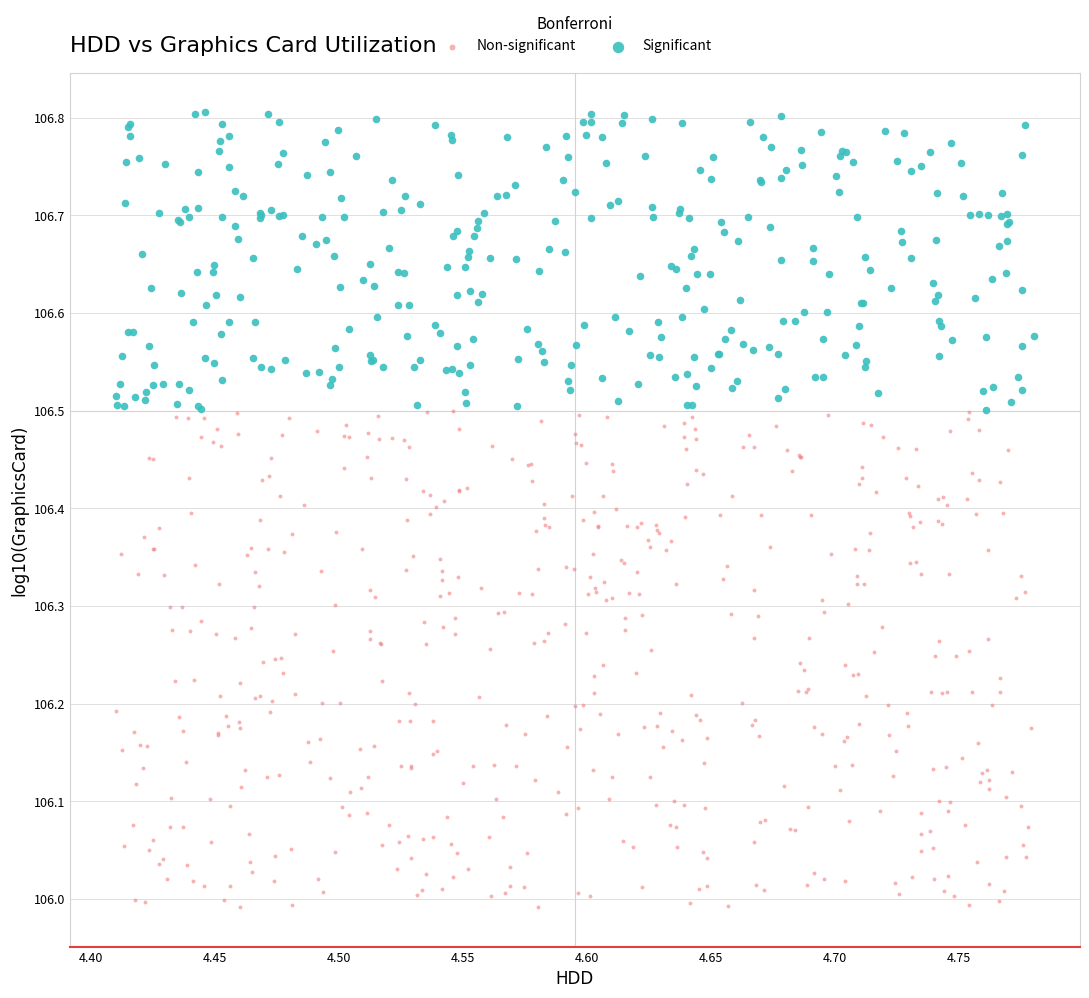

Which series has the largest Y range (max minus min)?

Non-significant